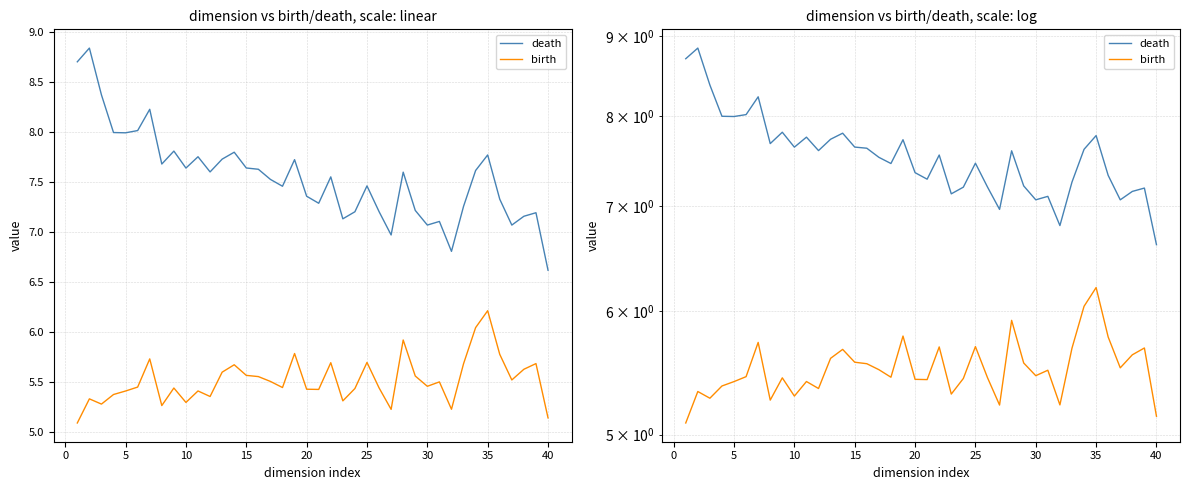

What is the average value of the death series?

7.6